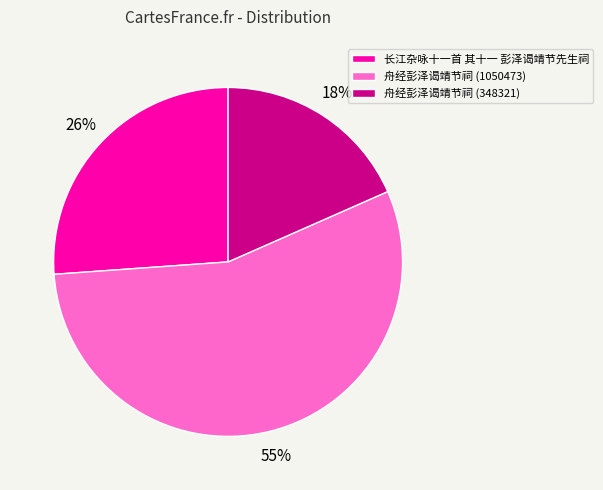

To the nearest percent, what percentage of the pie is 长江杂咏十一首 其十一 彭泽谒靖节先生祠?

26%